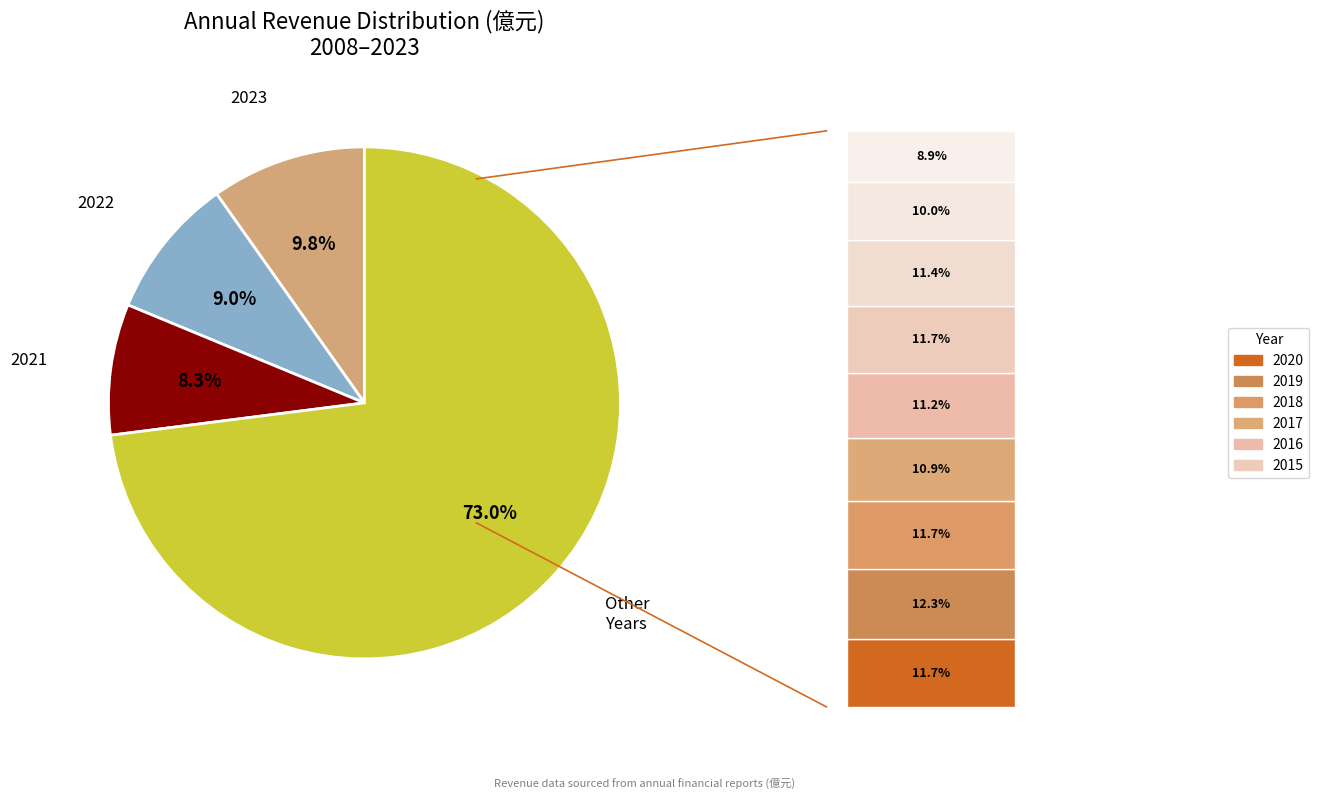

To the nearest percent, what is the combined percentage of 2014 and 2016?

17%